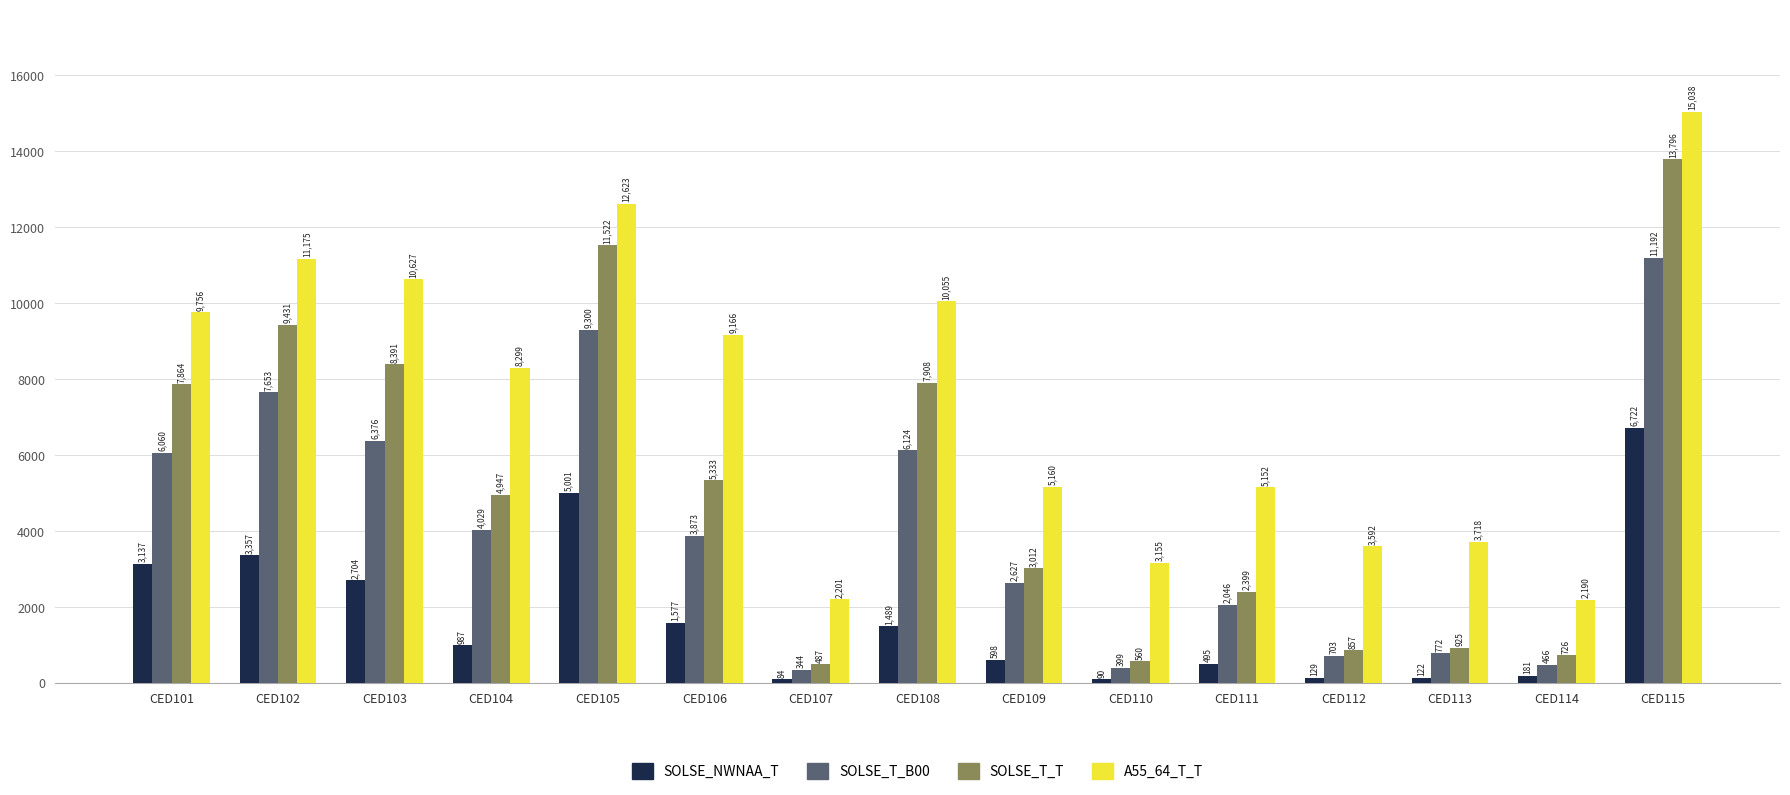

What is the total value across all series at CED112?

5281